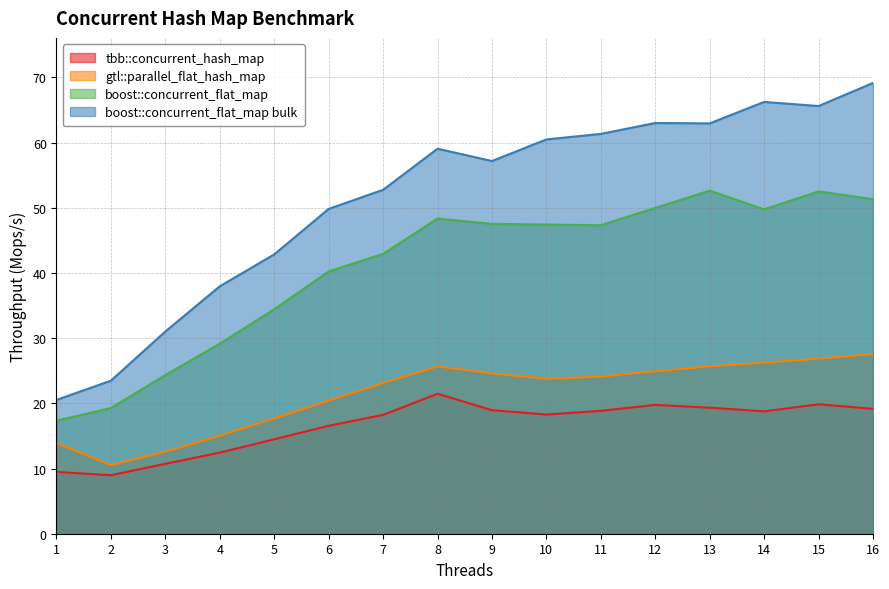

Which series changed the most between 6 and 11?

boost::concurrent_flat_map bulk